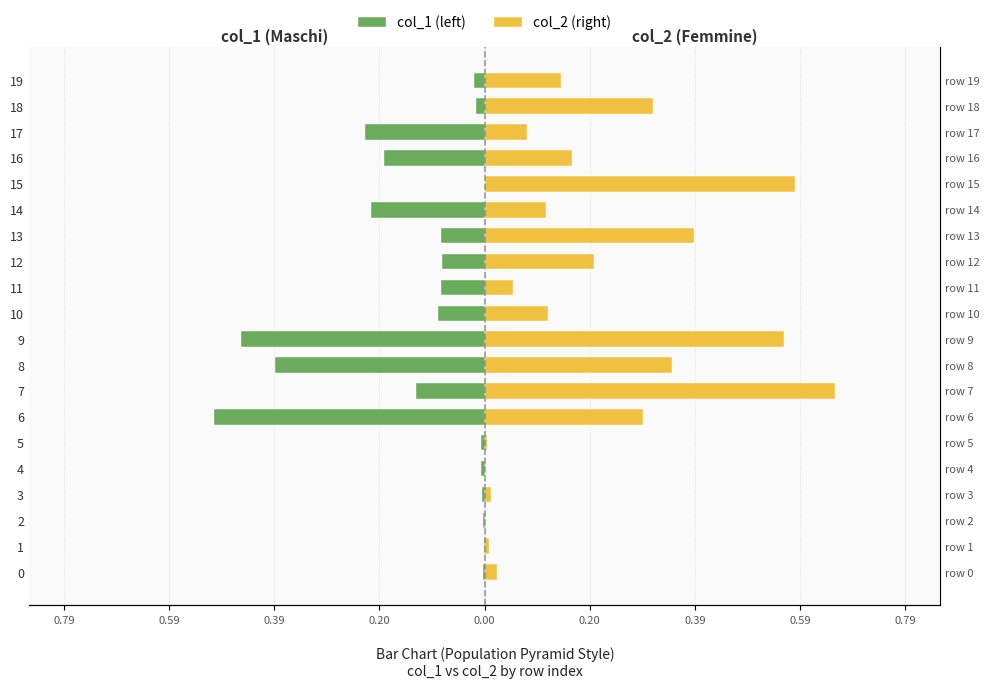

How many categories are shown in the chart?

20